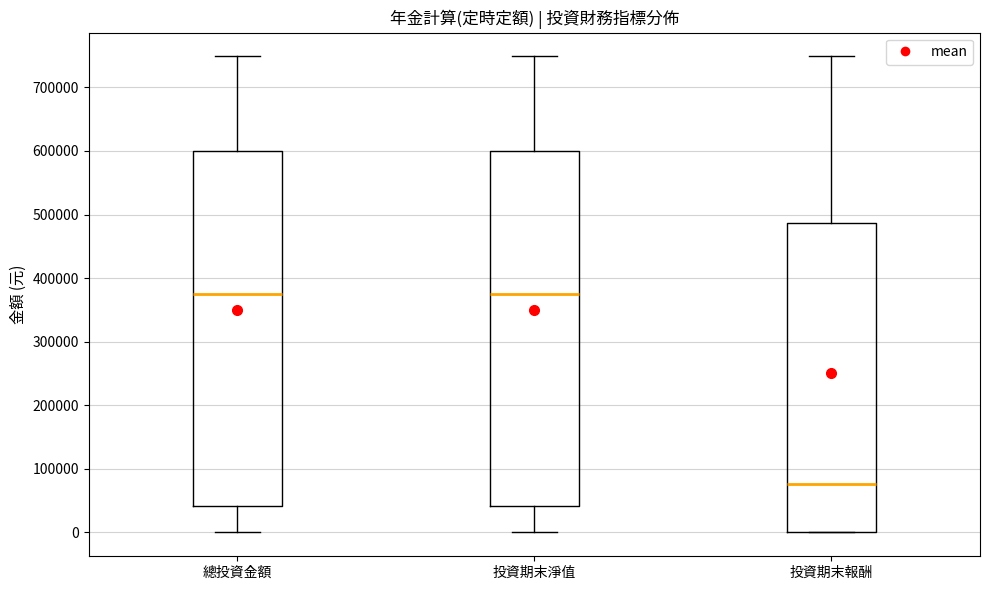

Reading left to right, read every box against the y-axis: the position of its median line, the range the box covers, and the ends of its whiskers. The values are not printed on the chart, so give them approximately, as read against the axis.

總投資金額: median 370000, box 40000 to 600000, whiskers 0 to 750000
投資期末淨值: median 370000, box 40000 to 600000, whiskers 0 to 750000
投資期末報酬: median 80000, box 0 to 490000, whiskers 0 to 750000